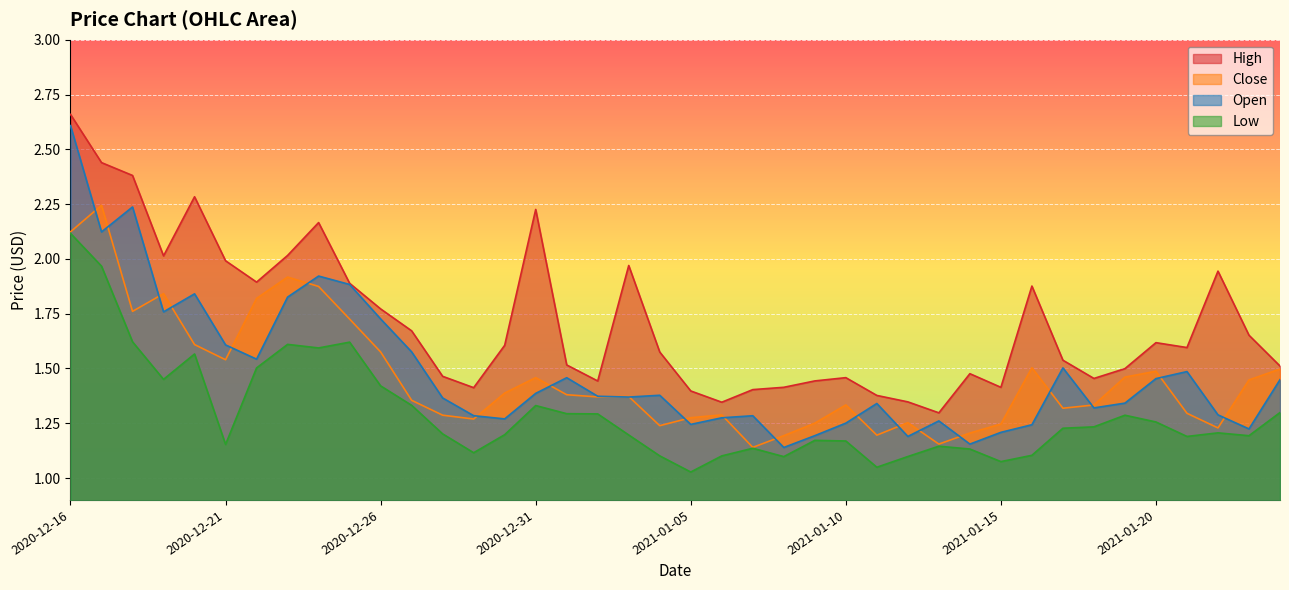

What position from the left is 2020-12-22?

7